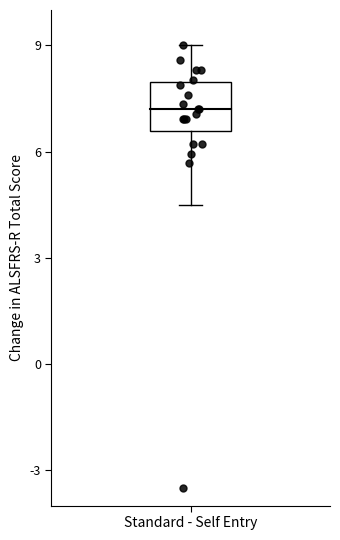

What Y value in the scatter plot is closest to 2?

5.7